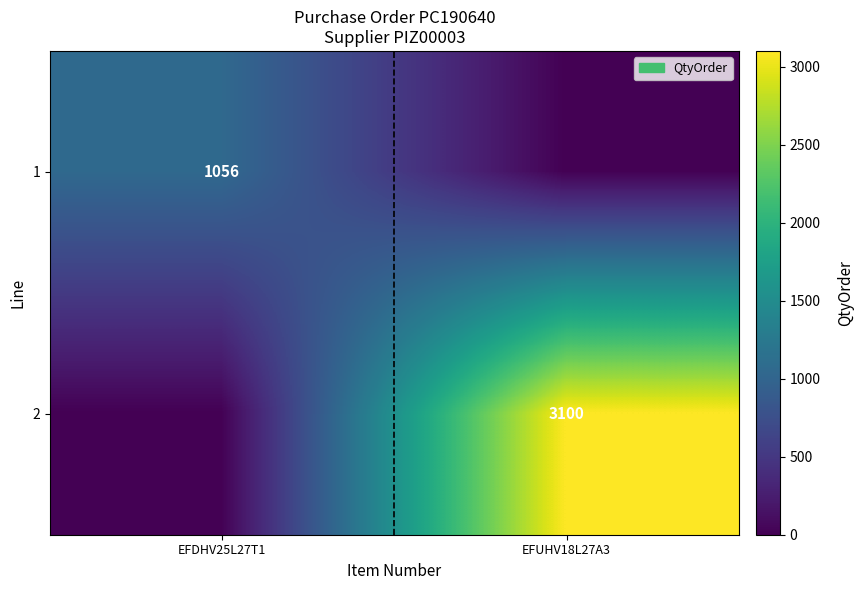

True or false: 2 has a value of 3100 at EFUHV18L27A3.

True